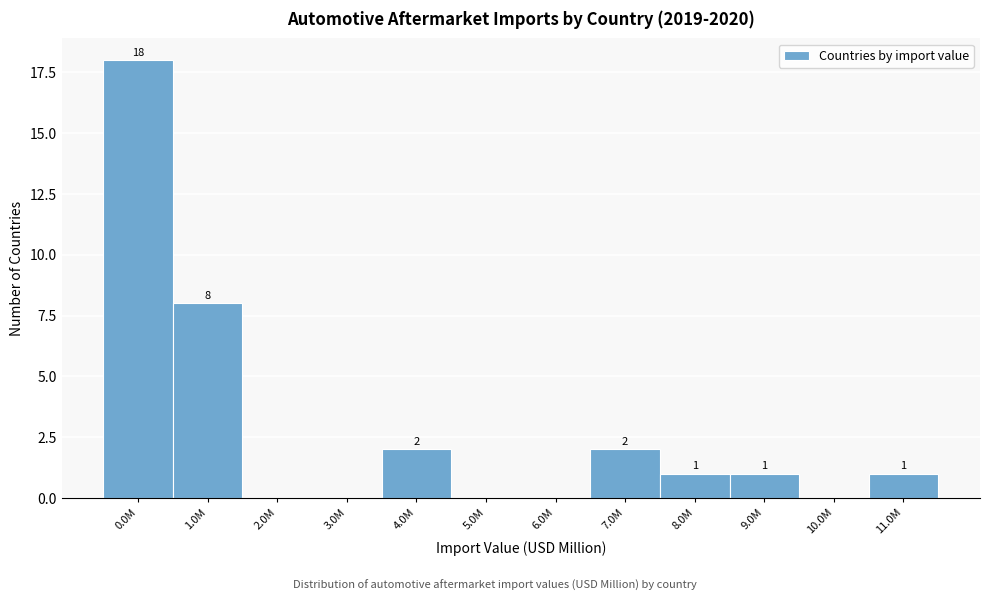

Reading left to right, list all the values displayed in this chart.

0.0M=18	1.0M=8	2.0M=0	3.0M=0	4.0M=2	5.0M=0	6.0M=0	7.0M=2	8.0M=1	9.0M=1	10.0M=0	11.0M=1